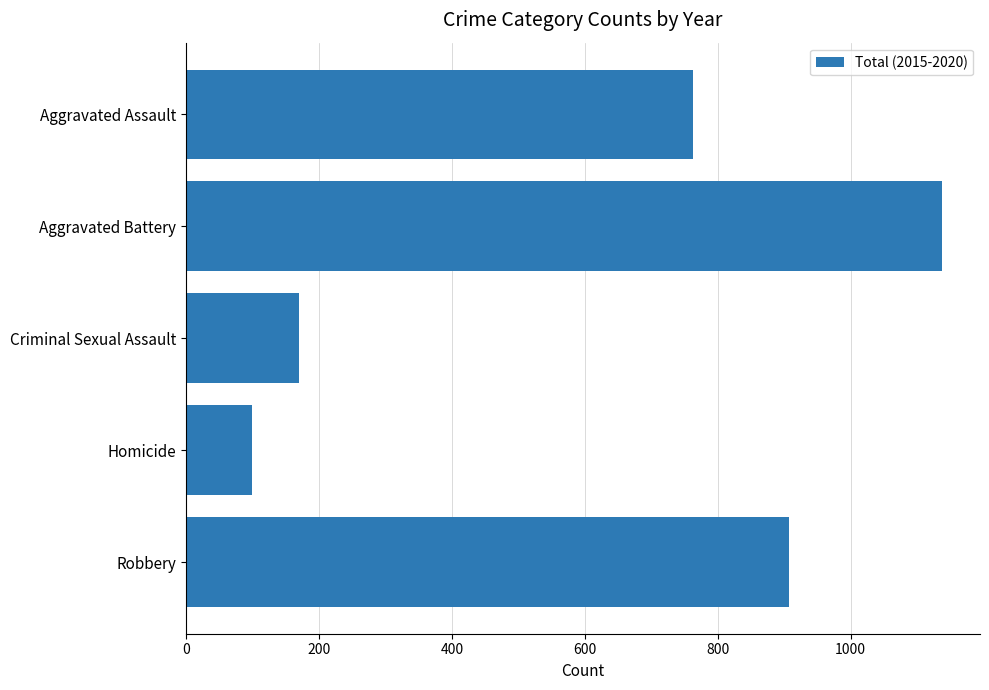

What is the sum of all values?

3077